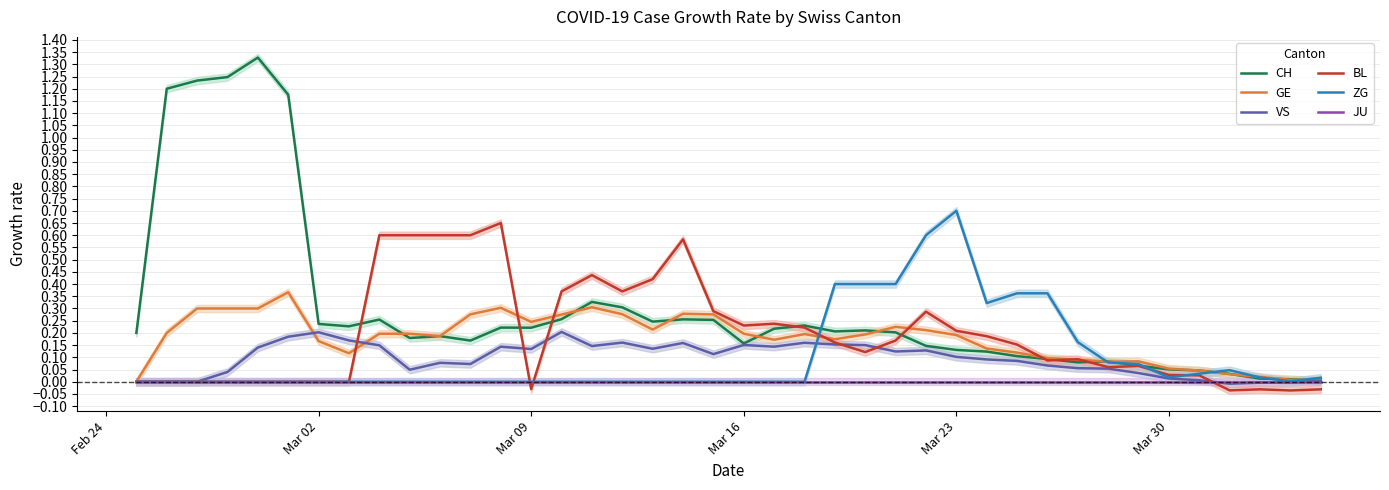

The ZG series shows -0.3 at Mar 09. True or false?

False